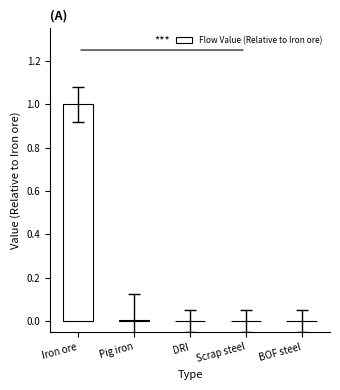

Are the bars grouped side by side (vs. stacked)?

No